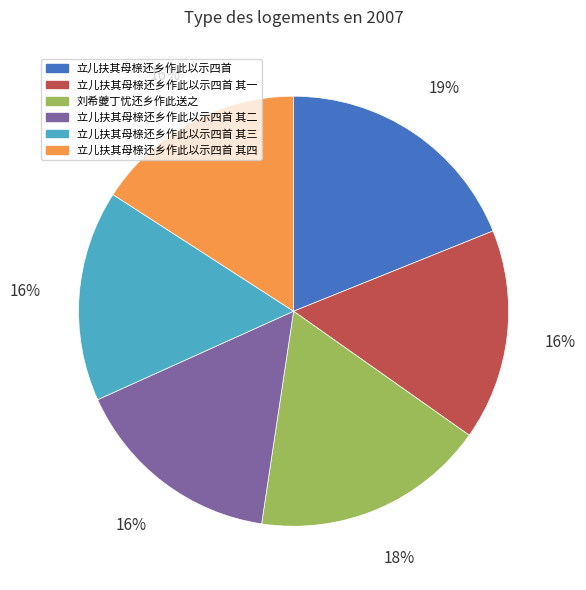

Count the number of slices in the pie.

6